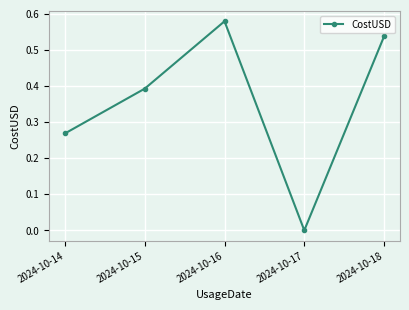

How many points are lower than both their immediate neighbors (excluding endpoints)?

1